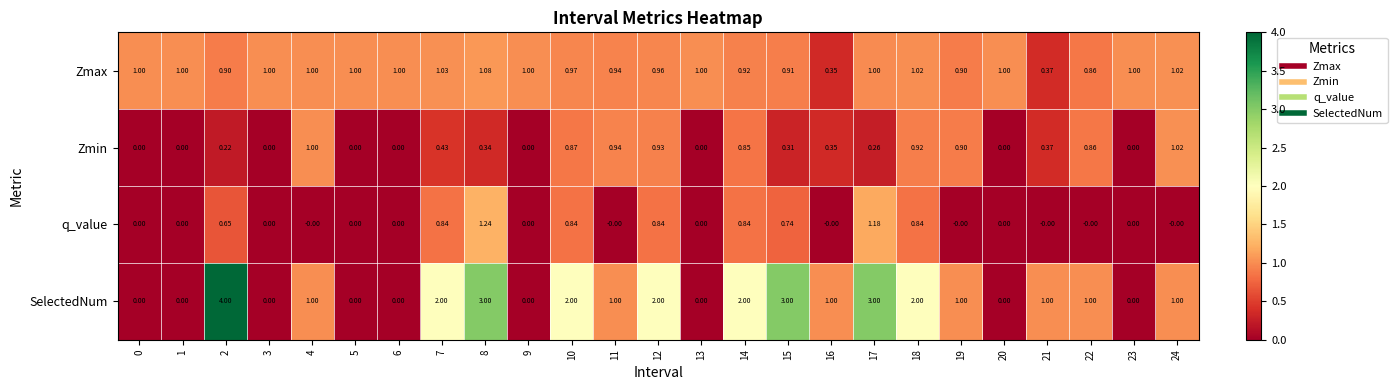

Is the value of q_value at 10 greater than the value of SelectedNum at 21?

No